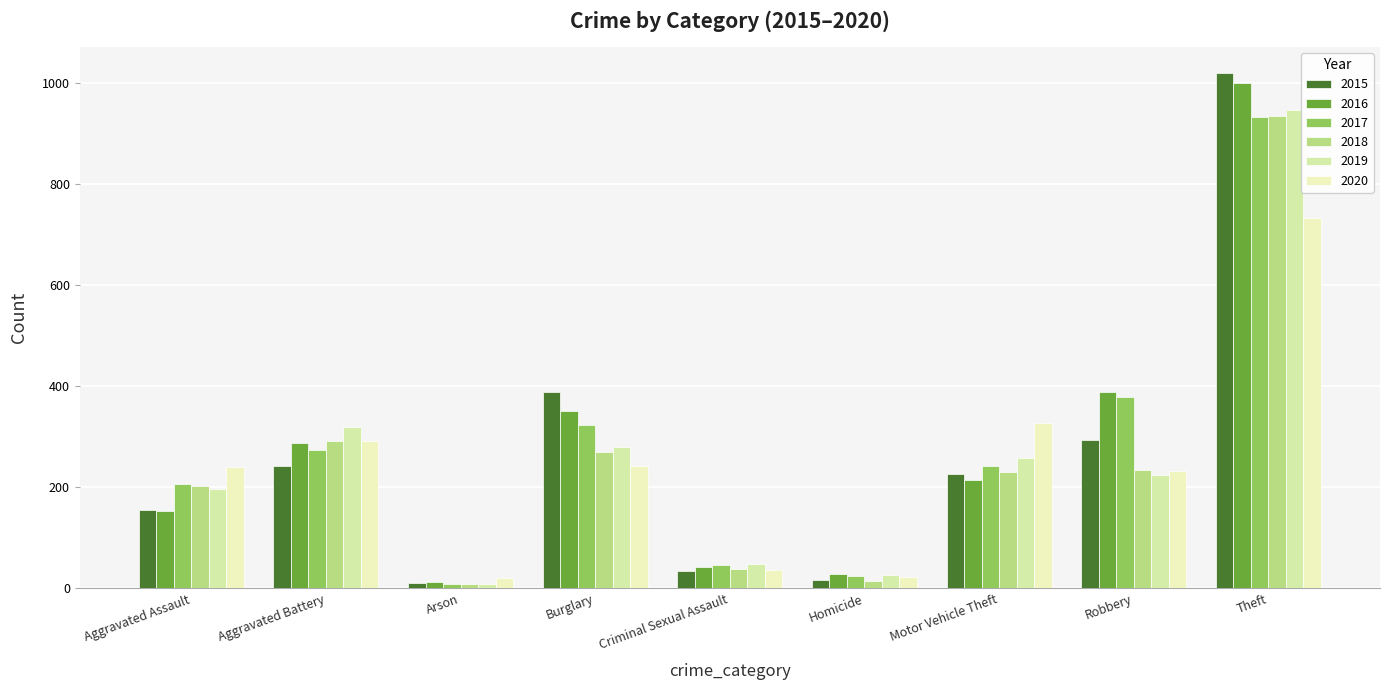

Does the chart contain any negative values?

No